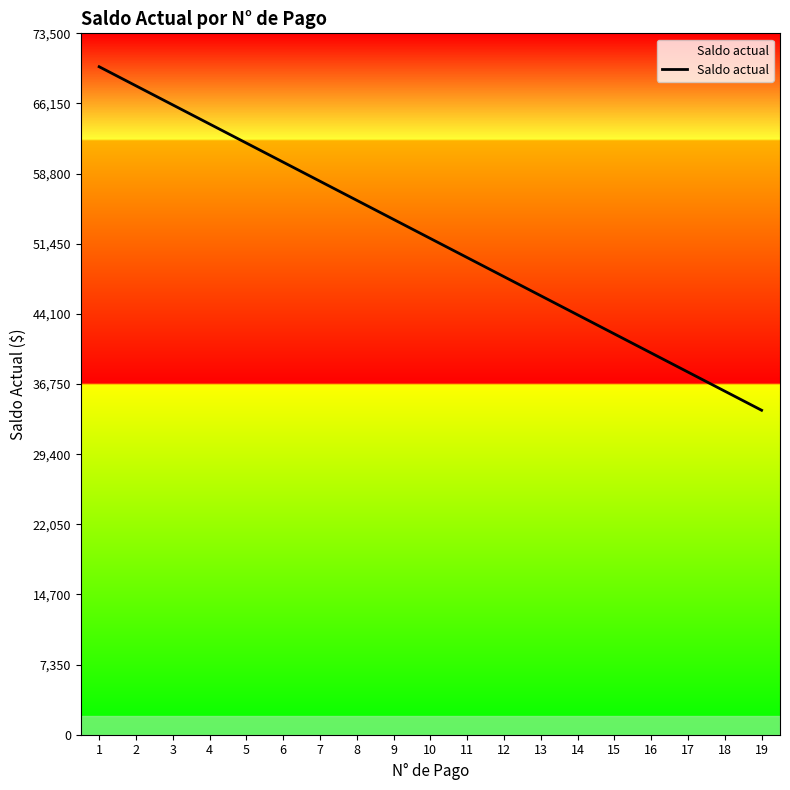

Reading left to right, transcribe all the data shown in this chart.

70000	68000	66000	64000	62000	60000	58000	56000	54000	52000	50000	48000	46000	44000	42000	40000	38000	36000	34000